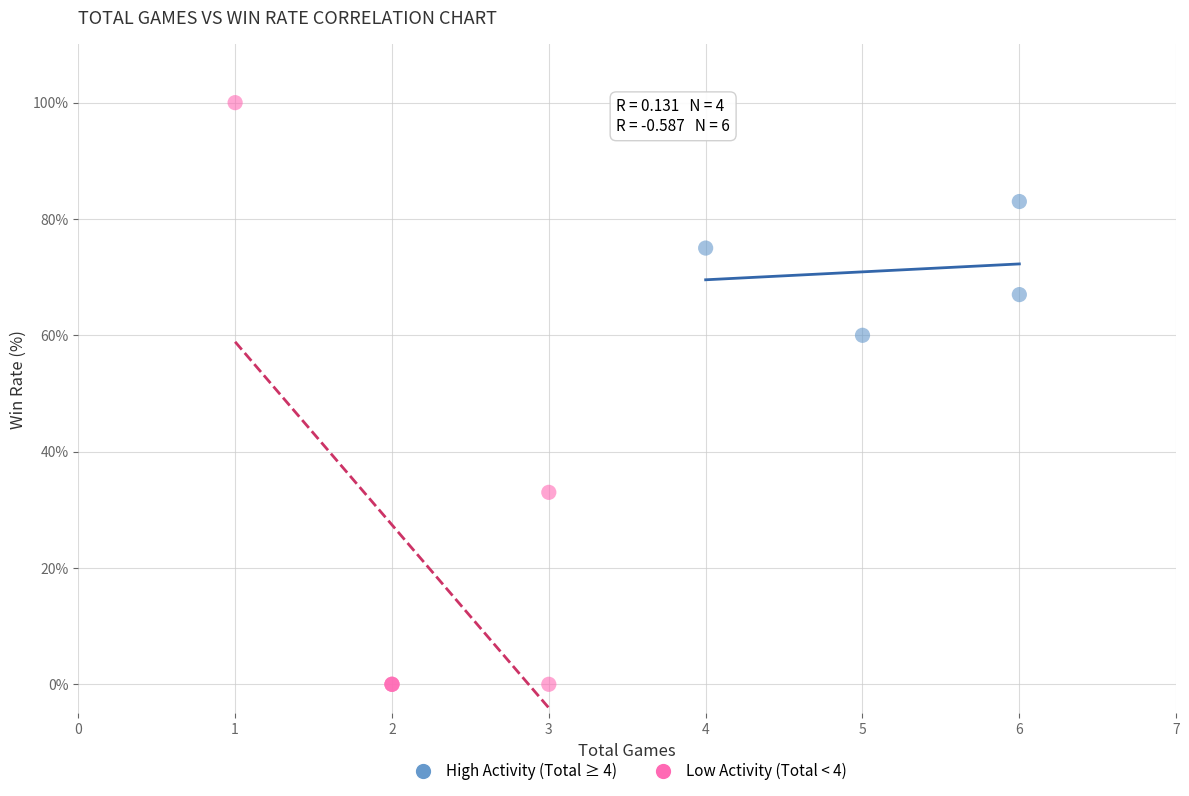

Which series contains the highest Y value?

Low Activity (Total < 4)